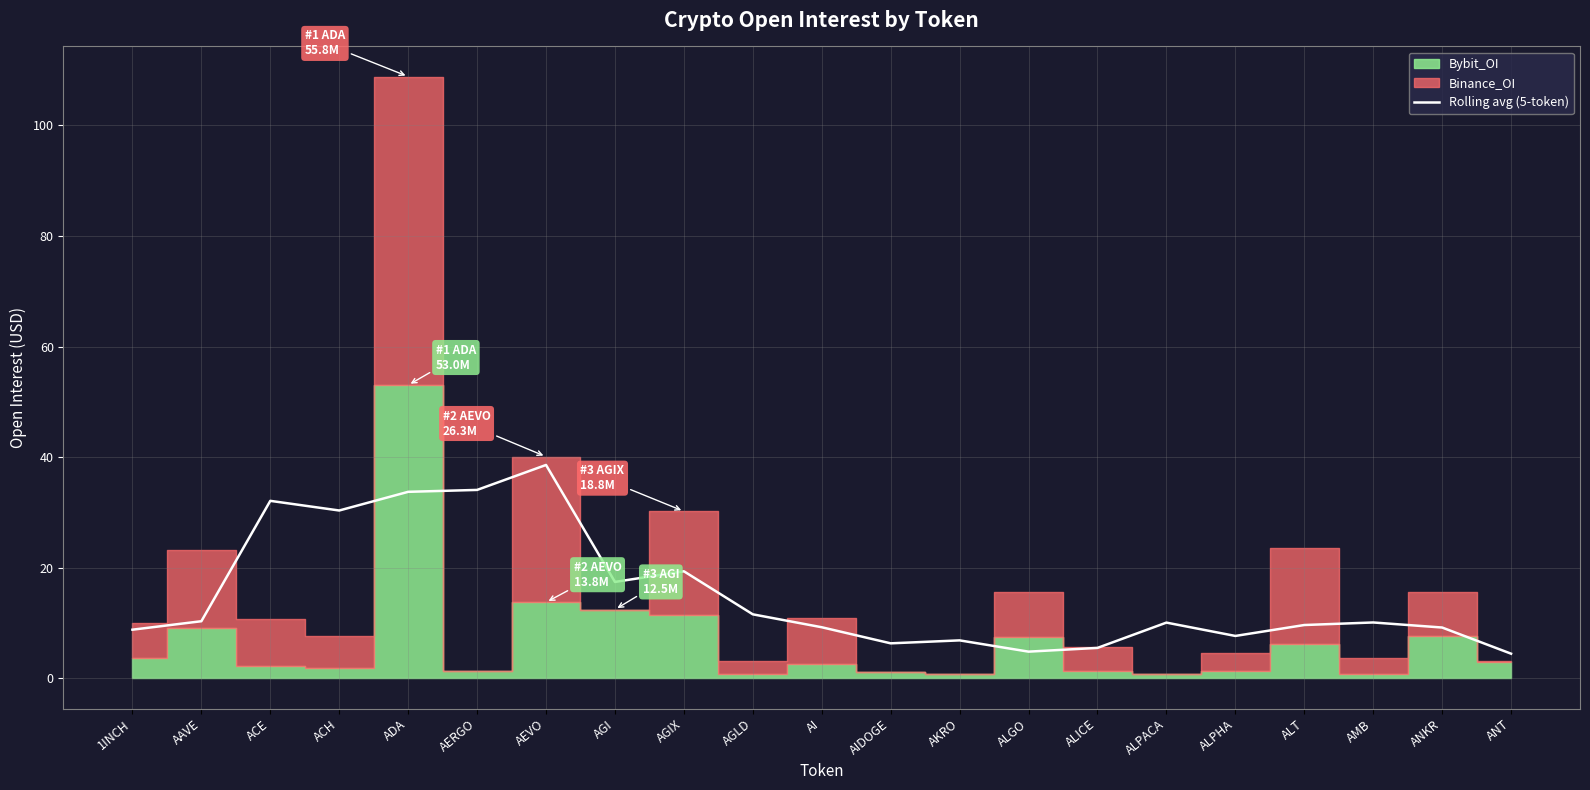

Which category has the highest value in the Rolling avg (5-token) series?

AEVO